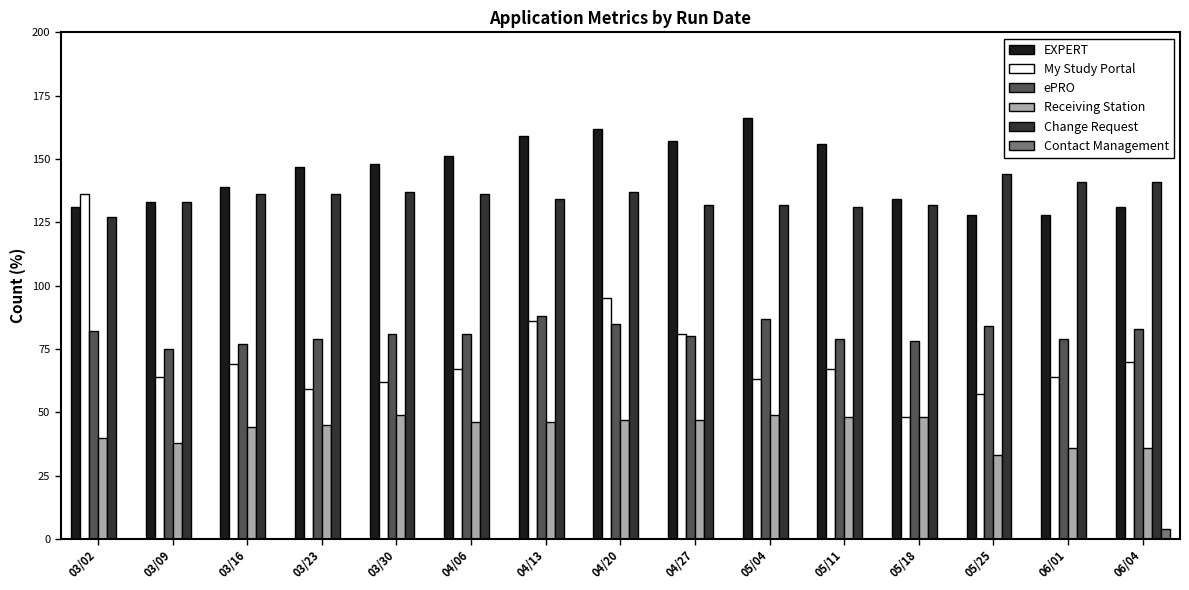

Reading right to left, extract all data points from this chart.

EXPERT: 131	128	128	134	156	166	157	162	159	151	148	147	139	133	131
My Study Portal: 70	64	57	48	67	63	81	95	86	67	62	59	69	64	136
ePRO: 83	79	84	78	79	87	80	85	88	81	81	79	77	75	82
Receiving Station: 36	36	33	48	48	49	47	47	46	46	49	45	44	38	40
Change Request: 141	141	144	132	131	132	132	137	134	136	137	136	136	133	127
Contact Management: 4	0	0	0	0	0	0	0	0	0	0	0	0	0	0